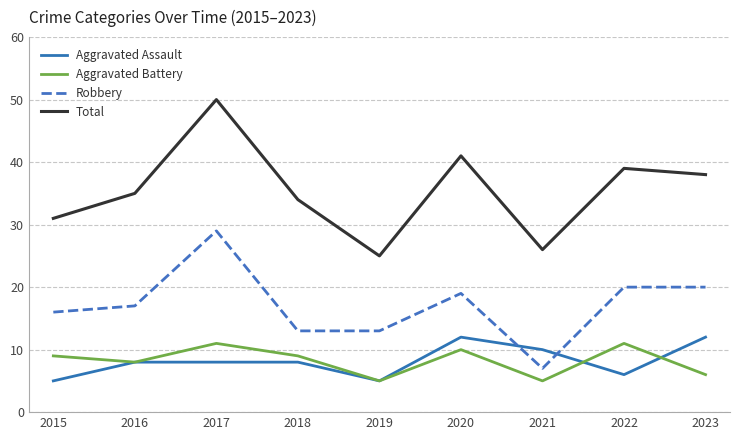

True or false: Robbery and Aggravated Assault intersect in this chart.

True